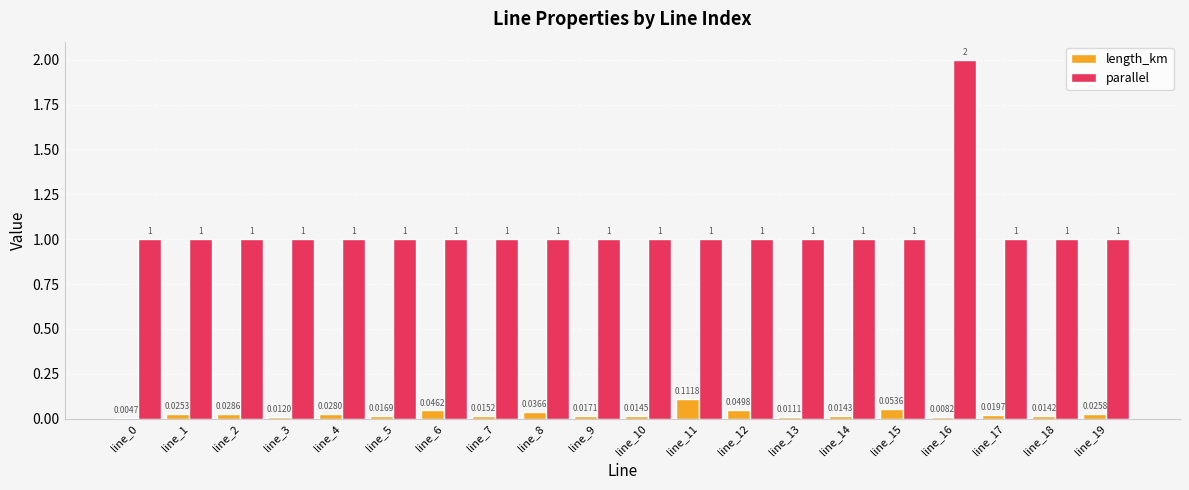

Which series has the largest total across all categories?

parallel